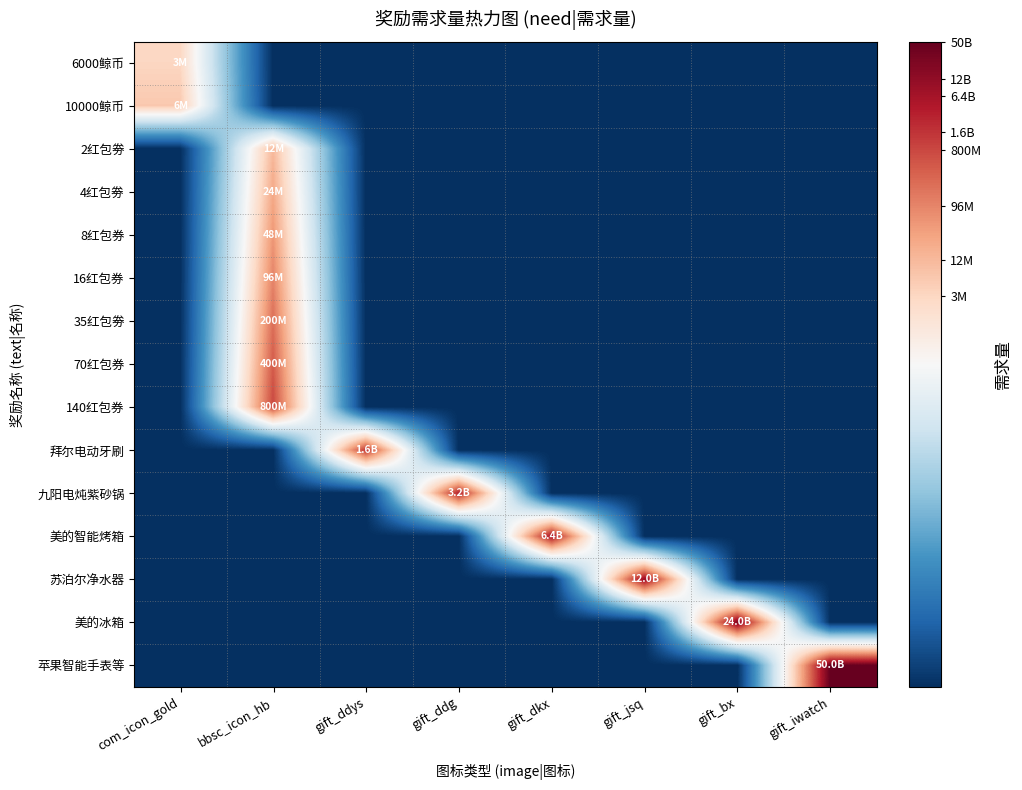

Reading right to left, what are all the values shown in this chart?

6000鲸币: gift_iwatch=0.0	gift_bx=0.0	gift_jsq=0.0	gift_dkx=0.0	gift_ddg=0.0	gift_ddys=0.0	bbsc_icon_hb=0.0	com_icon_gold=6.5
10000鲸币: gift_iwatch=0.0	gift_bx=0.0	gift_jsq=0.0	gift_dkx=0.0	gift_ddg=0.0	gift_ddys=0.0	bbsc_icon_hb=0.0	com_icon_gold=6.8
2红包劵: gift_iwatch=0.0	gift_bx=0.0	gift_jsq=0.0	gift_dkx=0.0	gift_ddg=0.0	gift_ddys=0.0	bbsc_icon_hb=7.1	com_icon_gold=0.0
4红包劵: gift_iwatch=0.0	gift_bx=0.0	gift_jsq=0.0	gift_dkx=0.0	gift_ddg=0.0	gift_ddys=0.0	bbsc_icon_hb=7.4	com_icon_gold=0.0
8红包券: gift_iwatch=0.0	gift_bx=0.0	gift_jsq=0.0	gift_dkx=0.0	gift_ddg=0.0	gift_ddys=0.0	bbsc_icon_hb=7.7	com_icon_gold=0.0
16红包券: gift_iwatch=0.0	gift_bx=0.0	gift_jsq=0.0	gift_dkx=0.0	gift_ddg=0.0	gift_ddys=0.0	bbsc_icon_hb=8.0	com_icon_gold=0.0
35红包劵: gift_iwatch=0.0	gift_bx=0.0	gift_jsq=0.0	gift_dkx=0.0	gift_ddg=0.0	gift_ddys=0.0	bbsc_icon_hb=8.3	com_icon_gold=0.0
70红包券: gift_iwatch=0.0	gift_bx=0.0	gift_jsq=0.0	gift_dkx=0.0	gift_ddg=0.0	gift_ddys=0.0	bbsc_icon_hb=8.6	com_icon_gold=0.0
140红包券: gift_iwatch=0.0	gift_bx=0.0	gift_jsq=0.0	gift_dkx=0.0	gift_ddg=0.0	gift_ddys=0.0	bbsc_icon_hb=8.9	com_icon_gold=0.0
拜尔电动牙刷: gift_iwatch=0.0	gift_bx=0.0	gift_jsq=0.0	gift_dkx=0.0	gift_ddg=0.0	gift_ddys=9.2	bbsc_icon_hb=0.0	com_icon_gold=0.0
九阳电炖紫砂锅: gift_iwatch=0.0	gift_bx=0.0	gift_jsq=0.0	gift_dkx=0.0	gift_ddg=9.5	gift_ddys=0.0	bbsc_icon_hb=0.0	com_icon_gold=0.0
美的智能烤箱: gift_iwatch=0.0	gift_bx=0.0	gift_jsq=0.0	gift_dkx=9.8	gift_ddg=0.0	gift_ddys=0.0	bbsc_icon_hb=0.0	com_icon_gold=0.0
苏泊尔净水器: gift_iwatch=0.0	gift_bx=0.0	gift_jsq=10.1	gift_dkx=0.0	gift_ddg=0.0	gift_ddys=0.0	bbsc_icon_hb=0.0	com_icon_gold=0.0
美的冰箱: gift_iwatch=0.0	gift_bx=10.4	gift_jsq=0.0	gift_dkx=0.0	gift_ddg=0.0	gift_ddys=0.0	bbsc_icon_hb=0.0	com_icon_gold=0.0
苹果智能手表等: gift_iwatch=10.7	gift_bx=0.0	gift_jsq=0.0	gift_dkx=0.0	gift_ddg=0.0	gift_ddys=0.0	bbsc_icon_hb=0.0	com_icon_gold=0.0